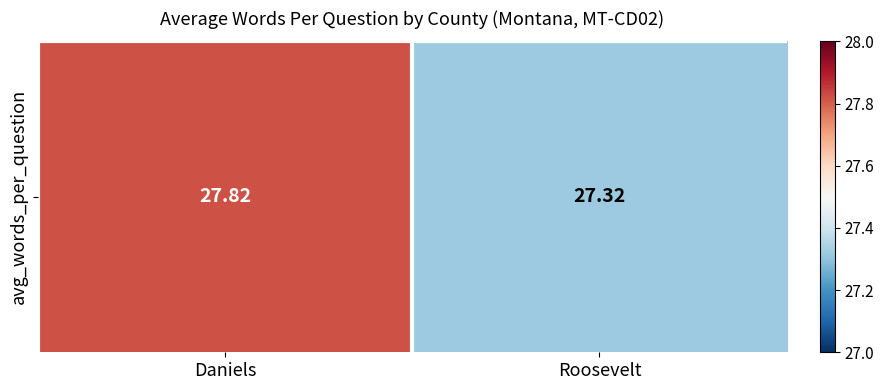

List the labels in order of value, largest first.

Daniels, Roosevelt